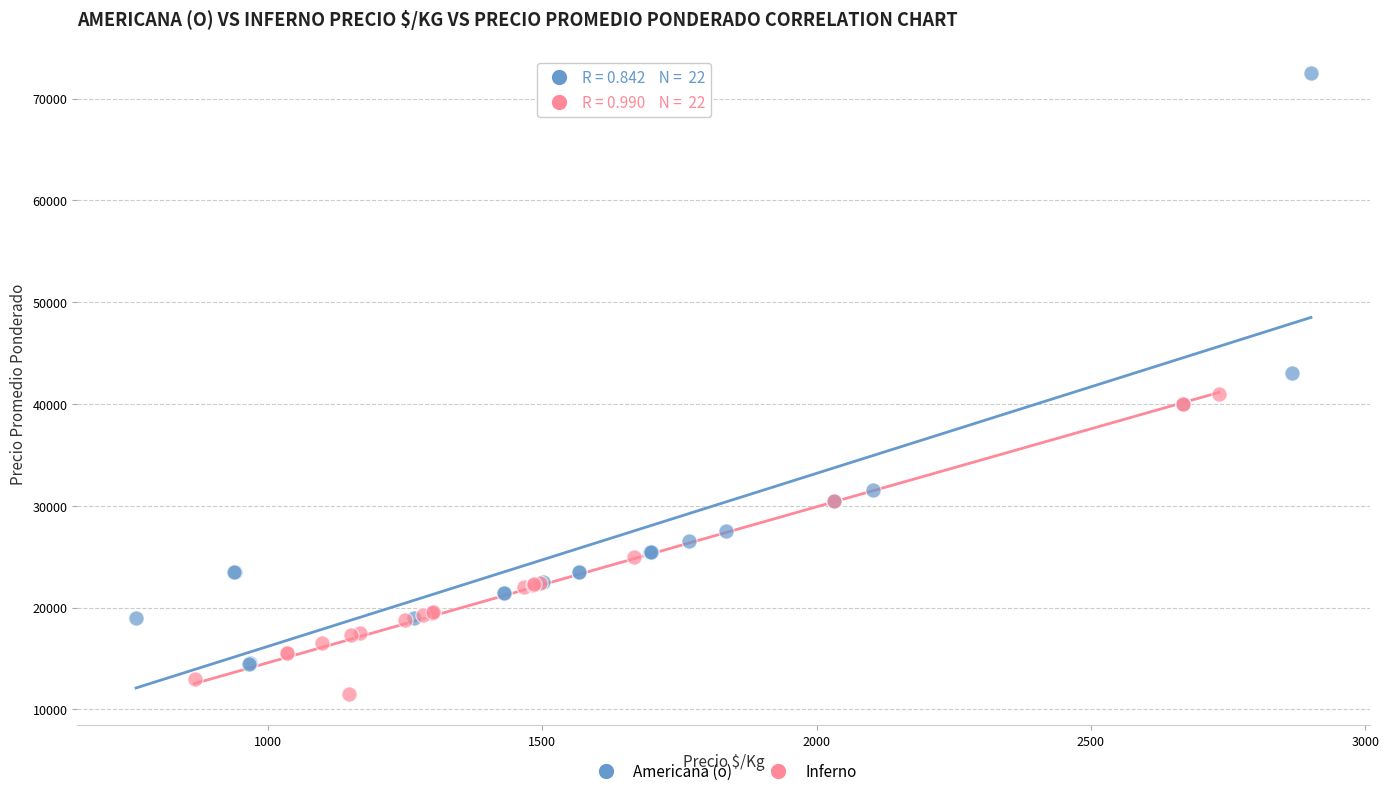

Which series has the widest spread of Y values?

Americana (o)